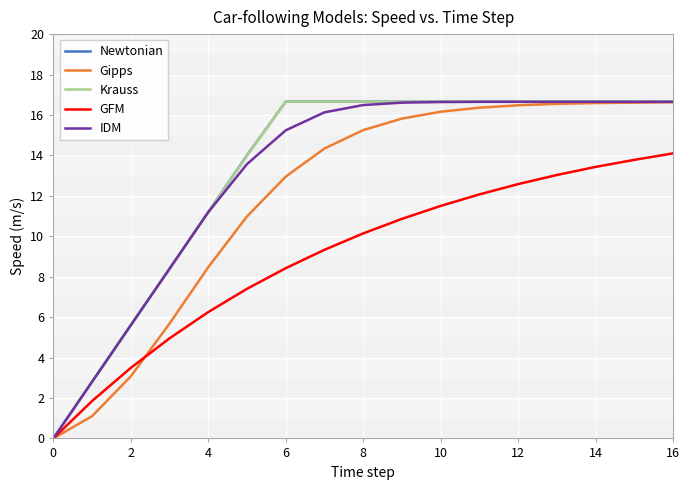

What is the maximum value shown in the chart?

16.7